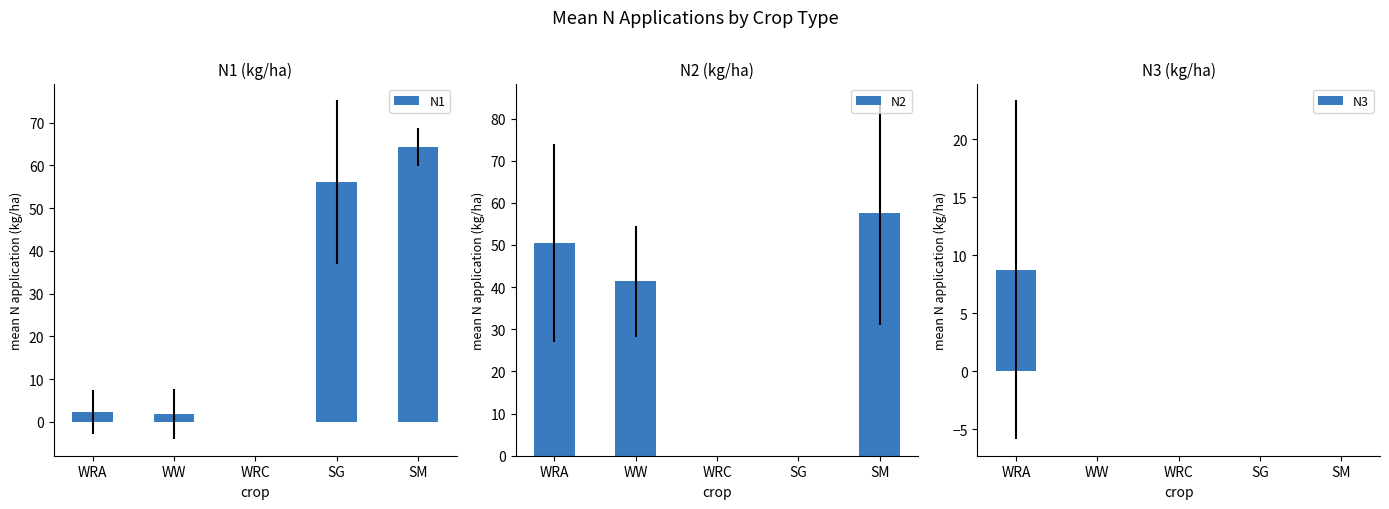

What is the difference between the maximum and minimum values in the N2 series?

57.5